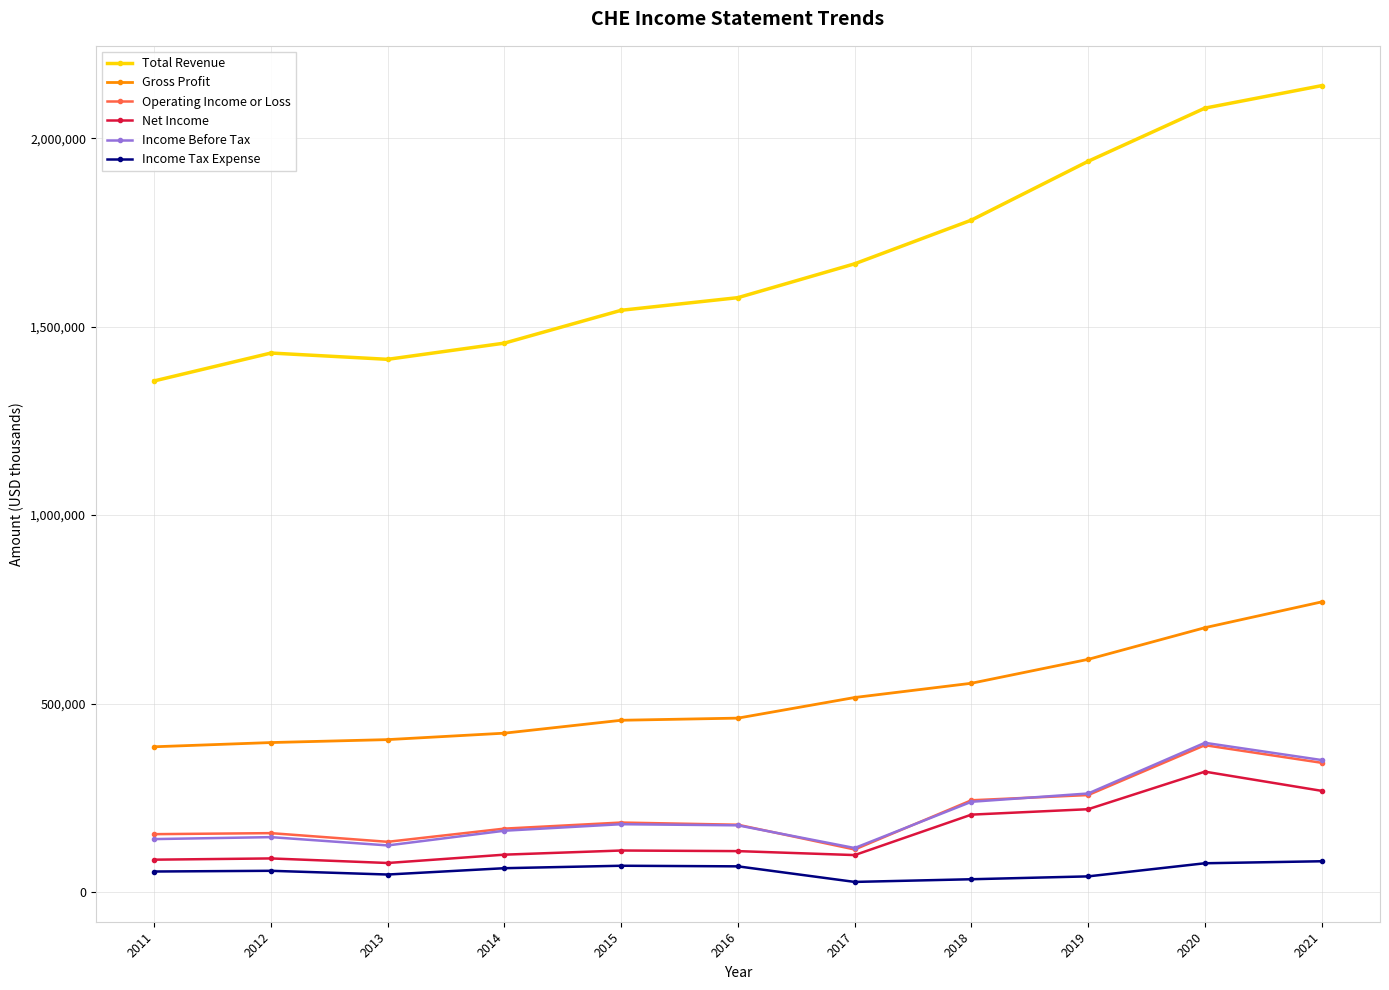

True or false: Income Before Tax has more than 0 interior local peaks.

True